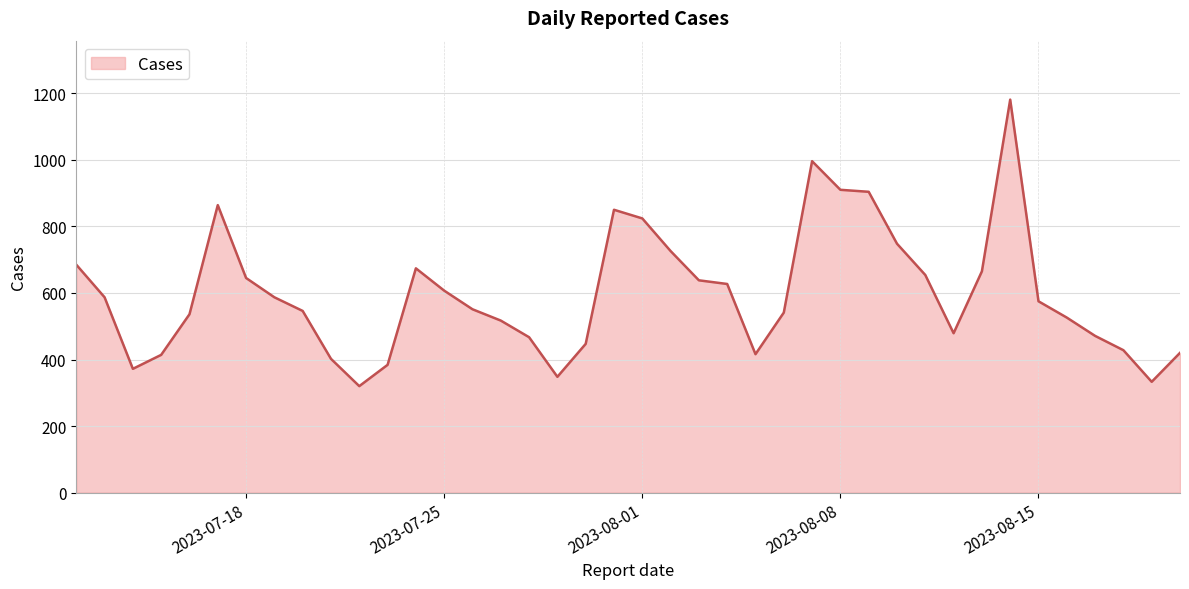

What is the difference between the maximum and minimum values?

861